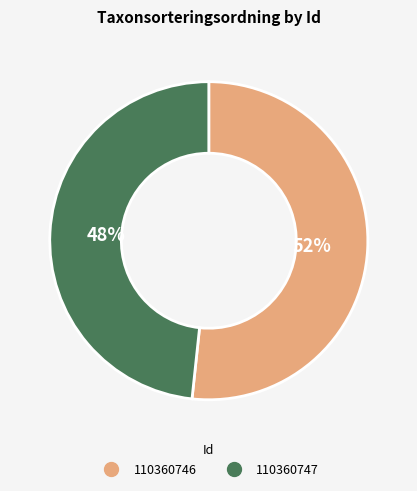

Is there any slice that represents more than half of the pie?

Yes